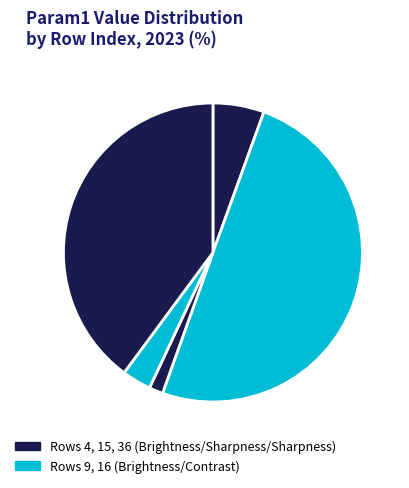

Count the number of slices in the pie.

5